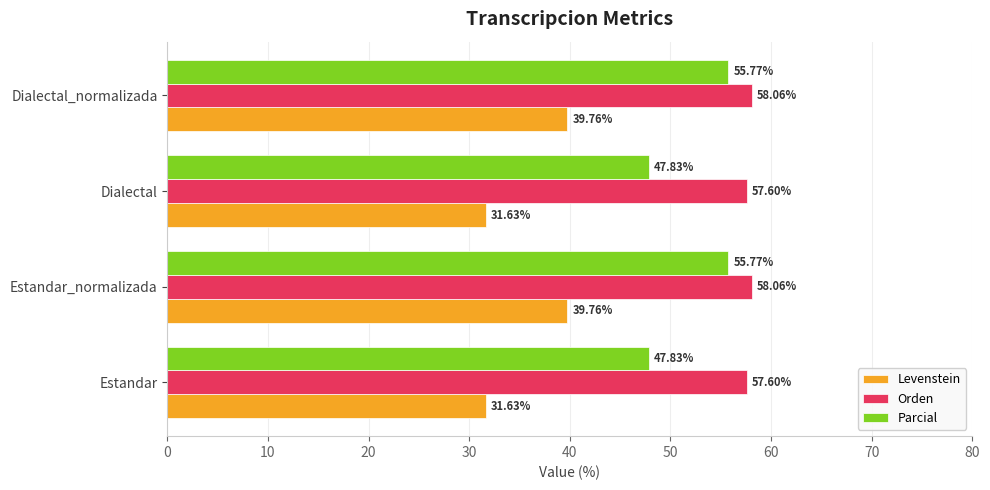

What is the average value of the Levenstein series?

35.7